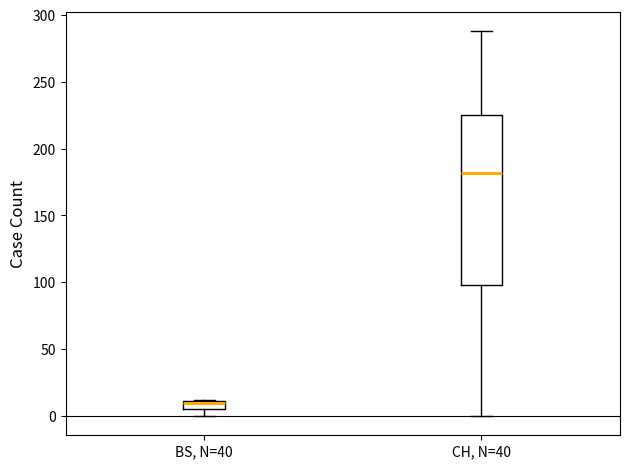

Where is the upper edge of the box for CH, N=40 on the y-axis? The values are not printed on the chart, so give them approximately, as read against the axis.

225